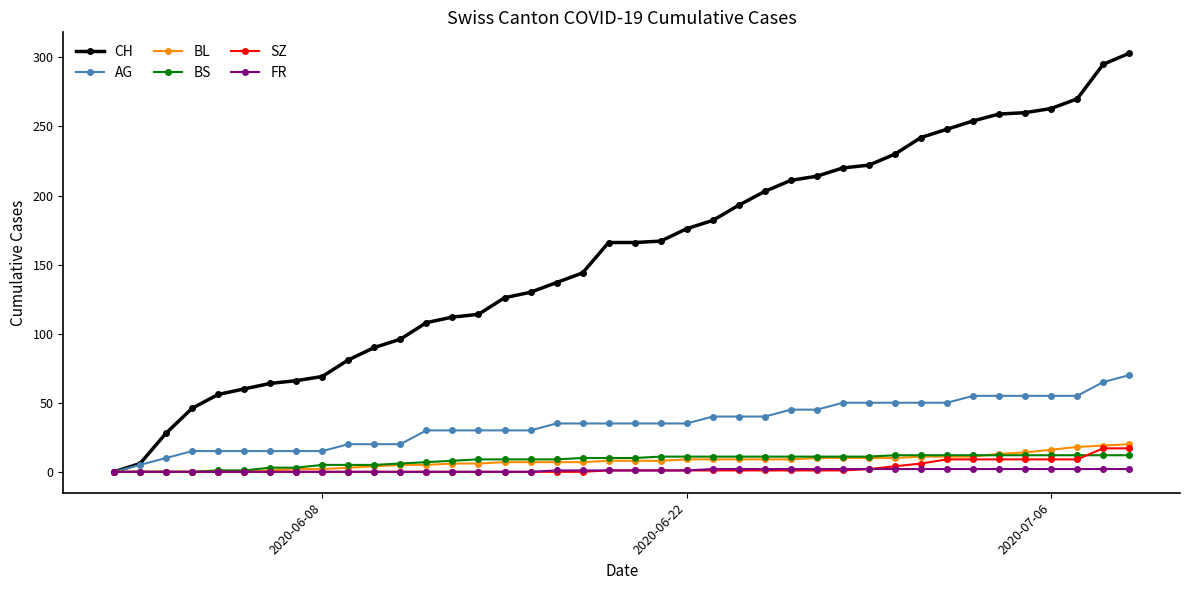

Which series has the largest range (max minus min)?

CH